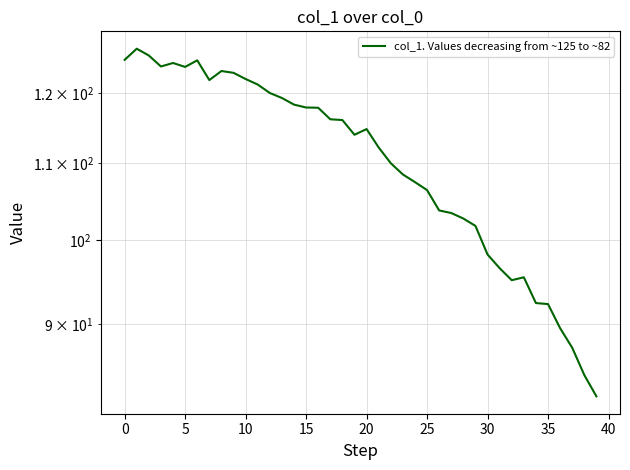

Between 25 and 28, which is larger?

25